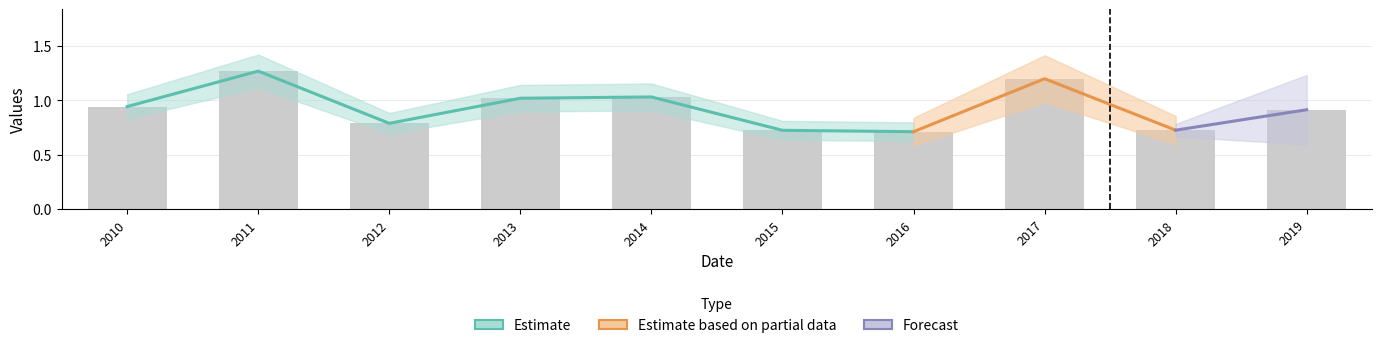

What is the value of the 3rd bar from the left?

0.8